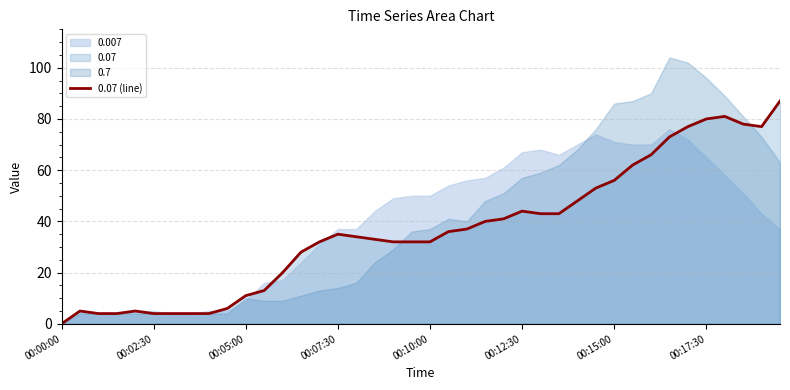

Reading left to right, extract all data points from this chart.

0	5	4	4	5	4	4	4	4	6	11	13	20	28	32	35	34	33	32	32	32	36	37	40	41	44	43	43	48	53	56	62	66	73	77	80	81	78	77	87